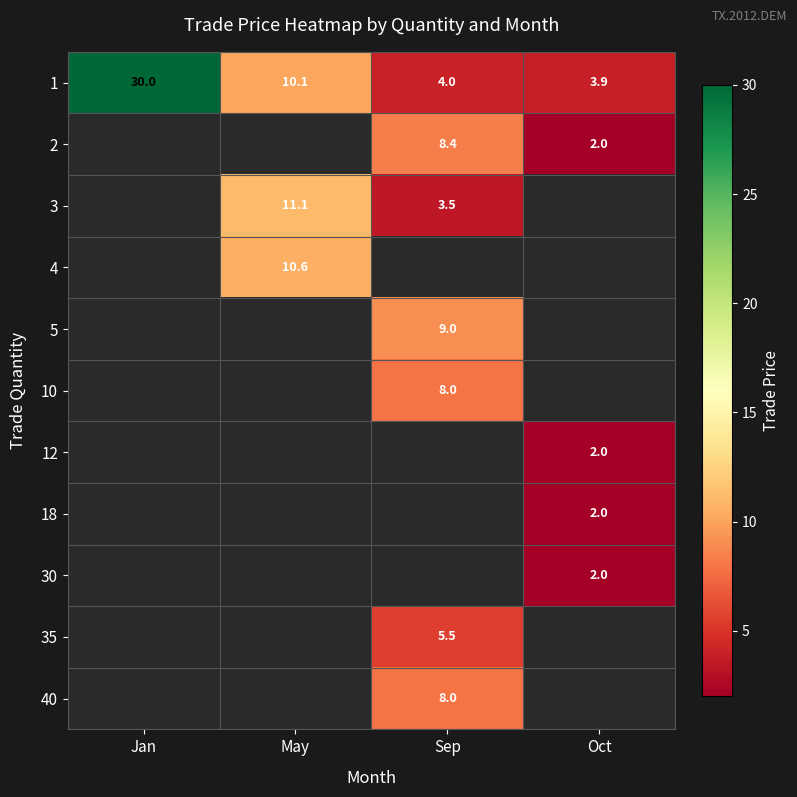

Which label corresponds to the smallest value in the chart?

Oct